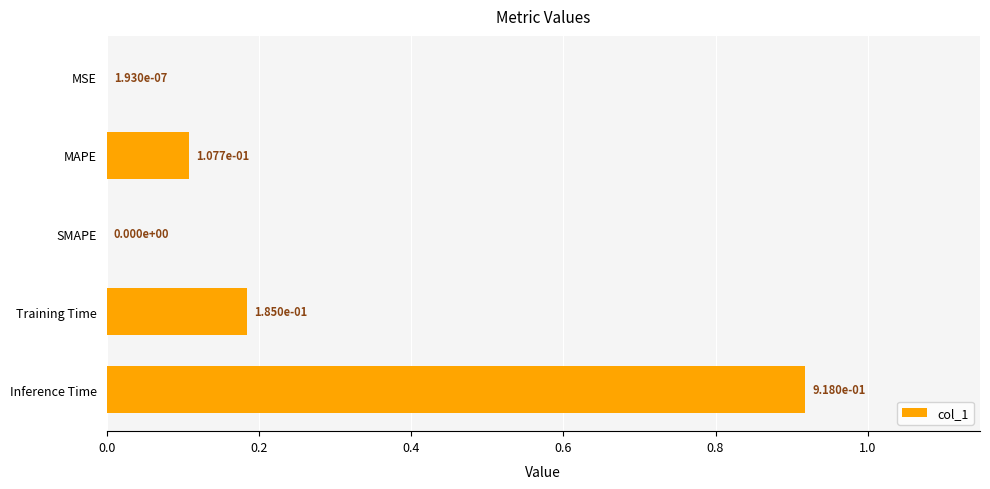

How many values are above zero?

4